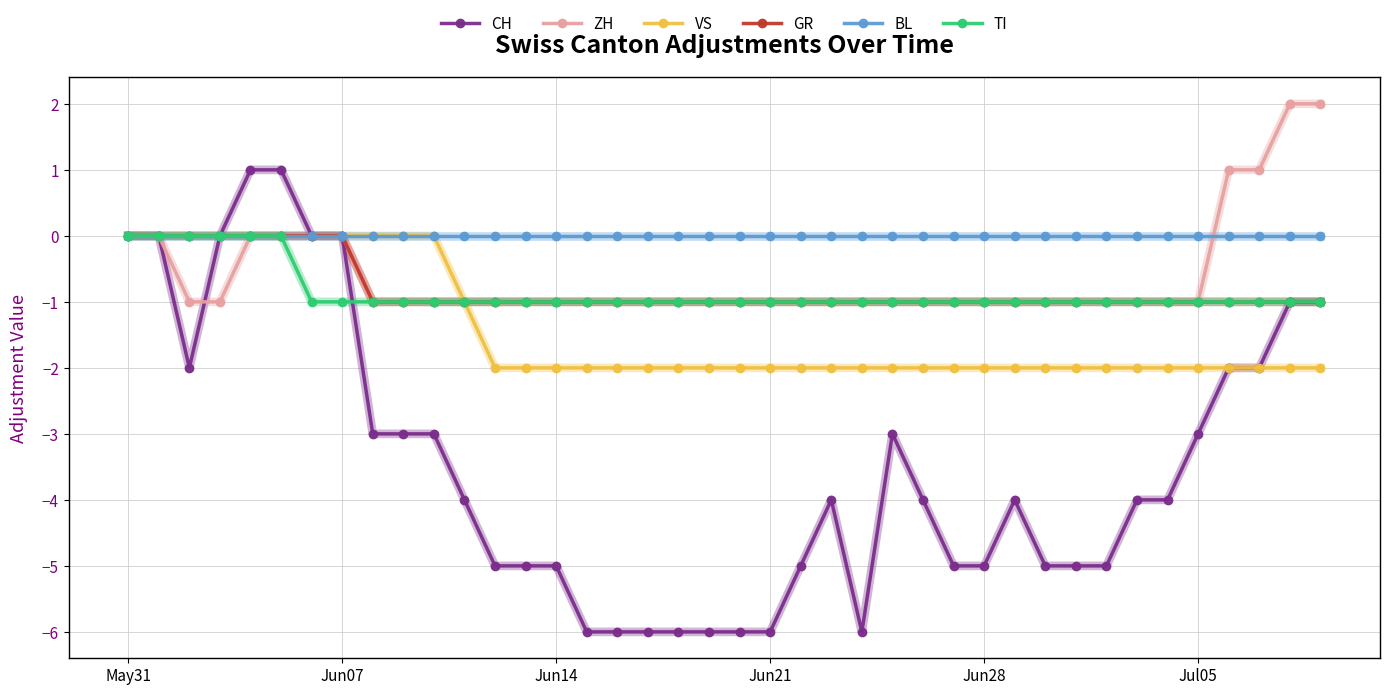

Which series has the largest total across all categories?

BL